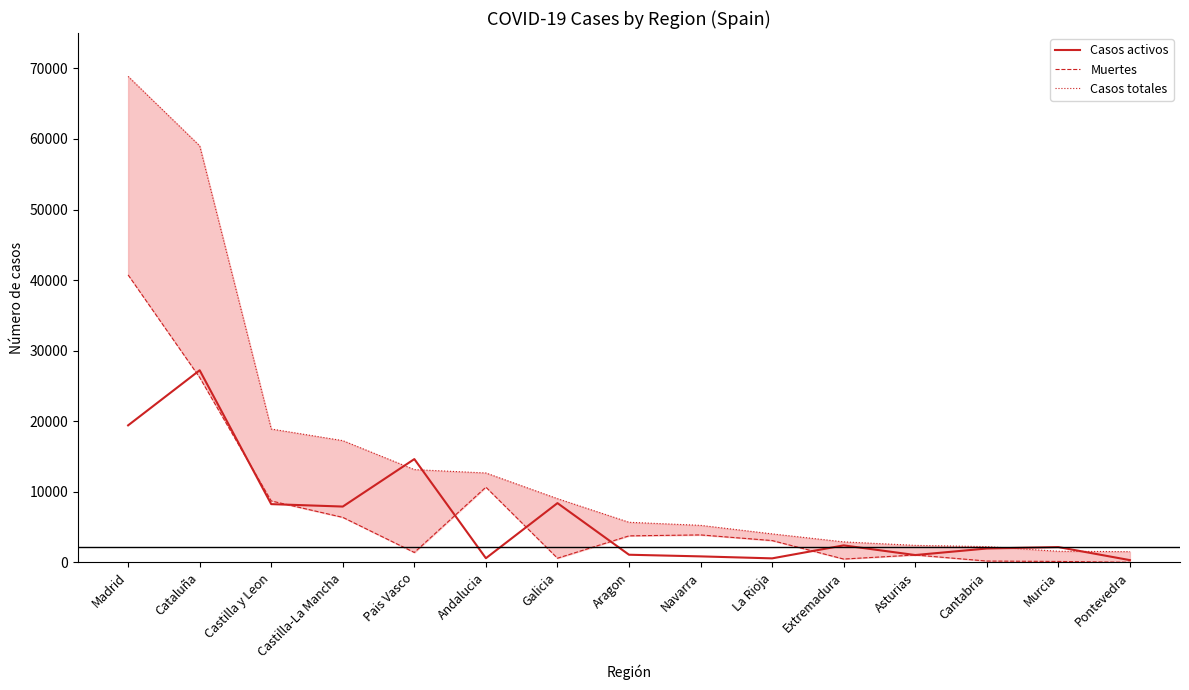

True or false: Muertes has more than 1 interior local peaks.

True